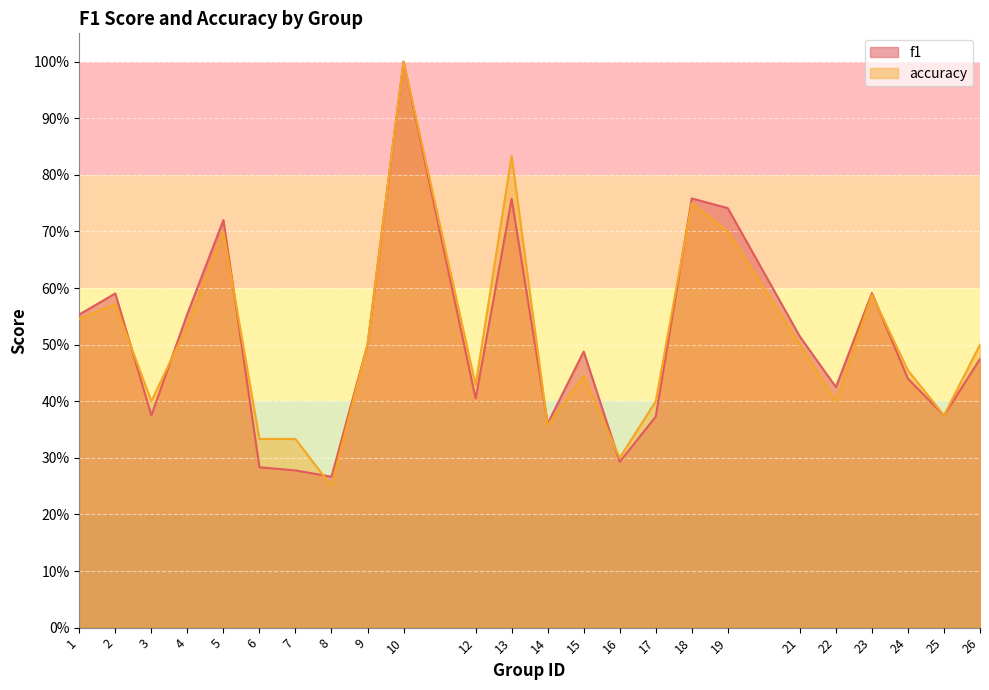

Count the f1 values in the range 0 to 1.

24